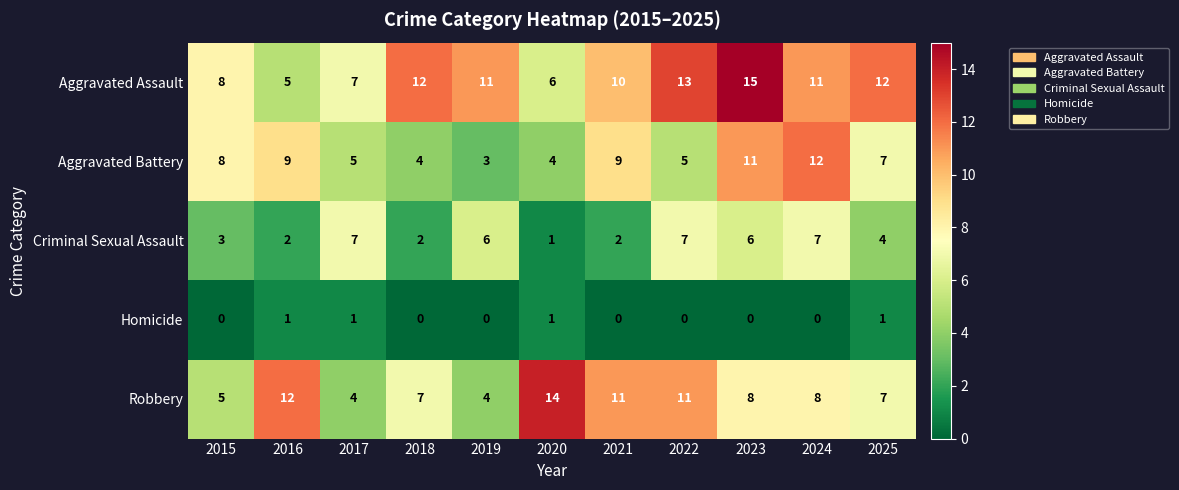

At which label does Robbery first exceed 8?

2016